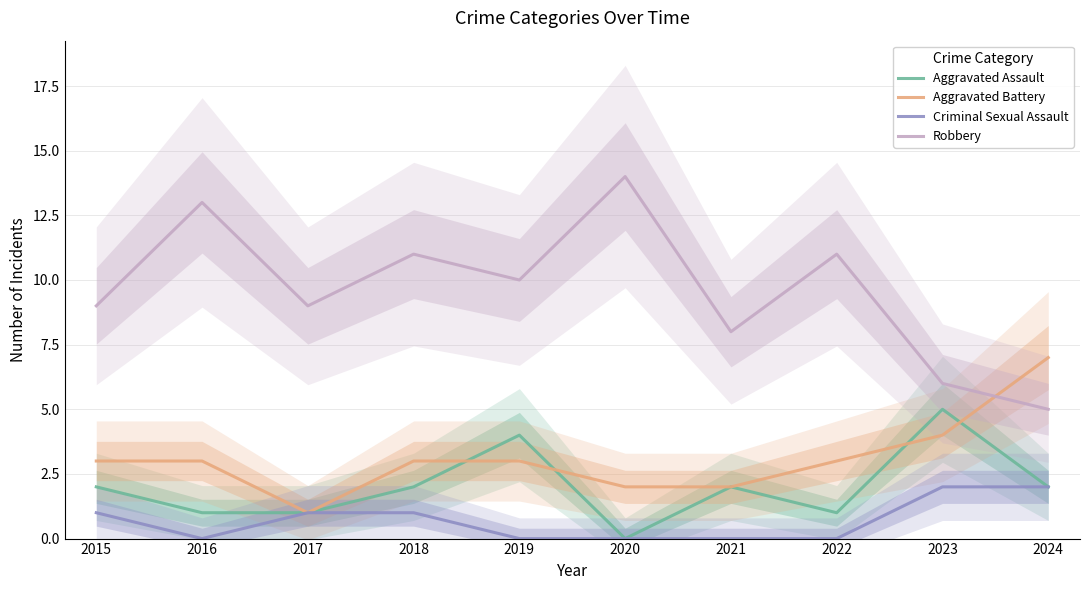

At which label does Criminal Sexual Assault first exceed 1?

2023